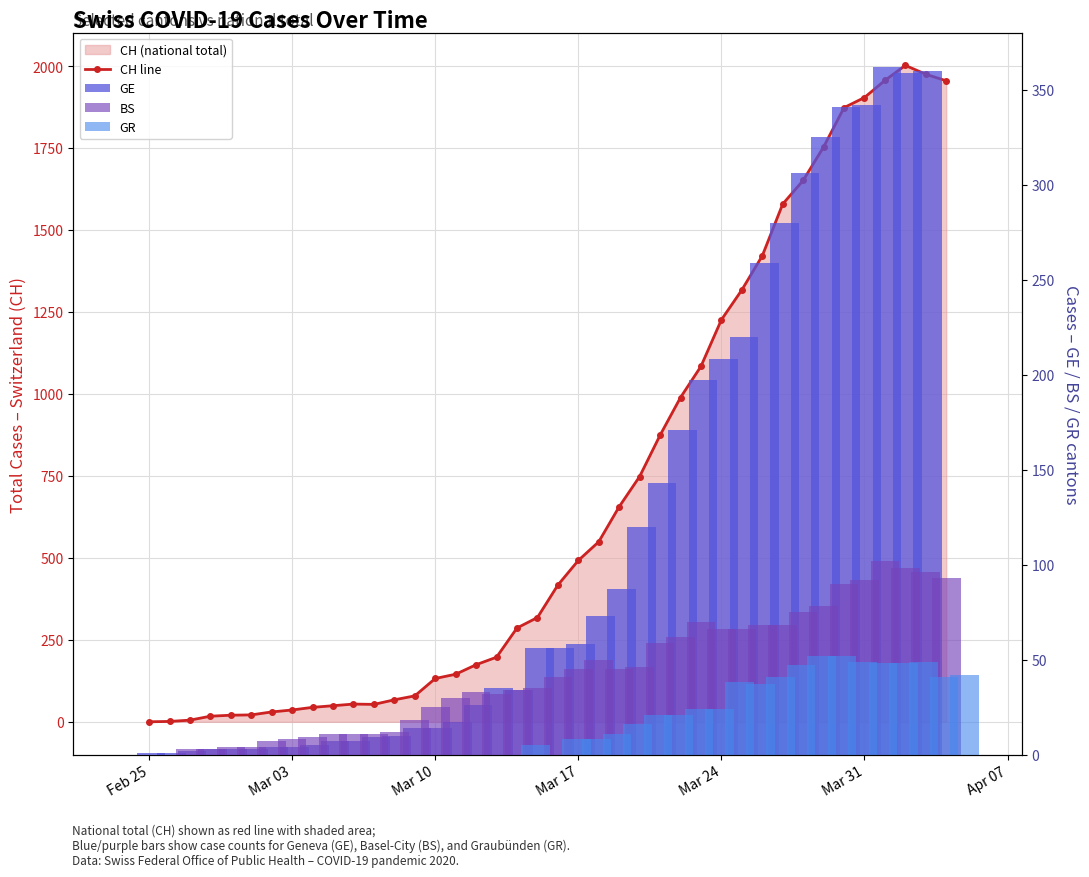

The BS series shows 6 at 11. True or false?

False